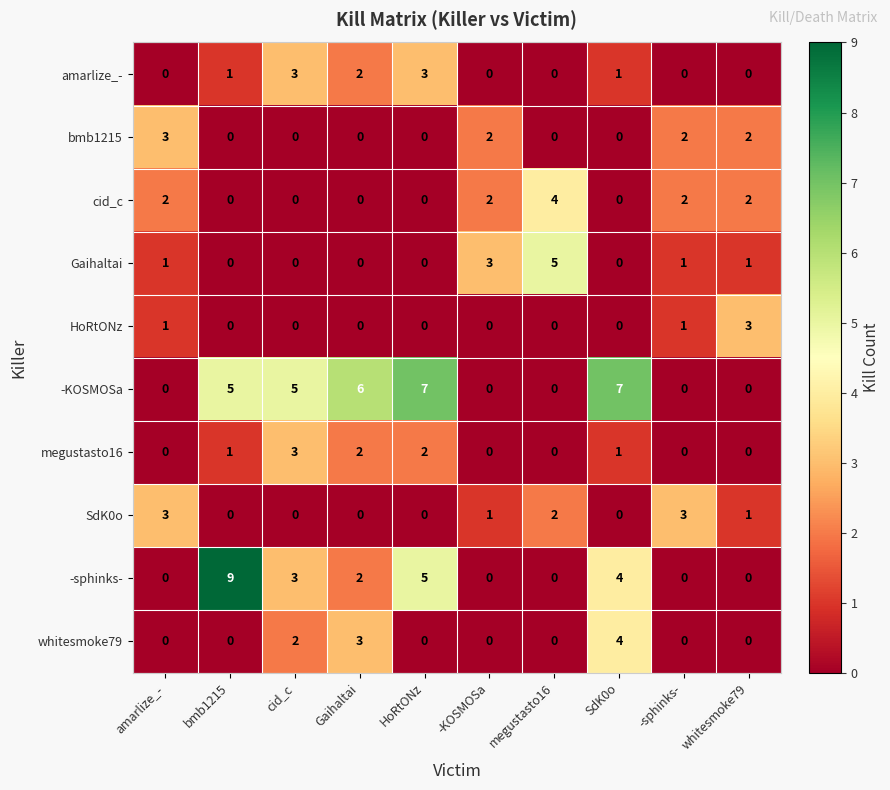

True or false: megustasto16 has a value of 3 at cid_c.

True